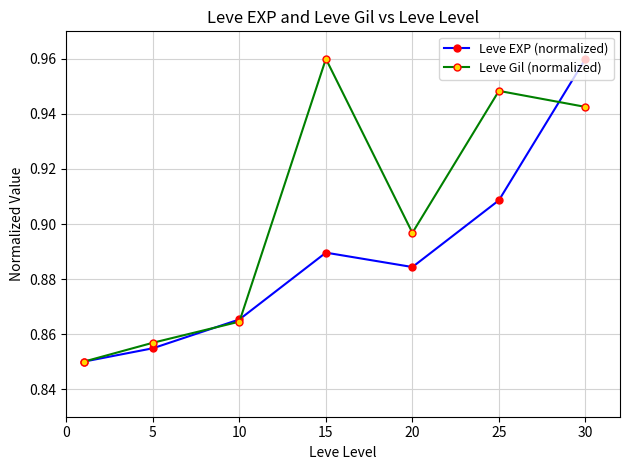

Rank the series by their average value, from lowest to highest.

Leve EXP (normalized), Leve Gil (normalized)